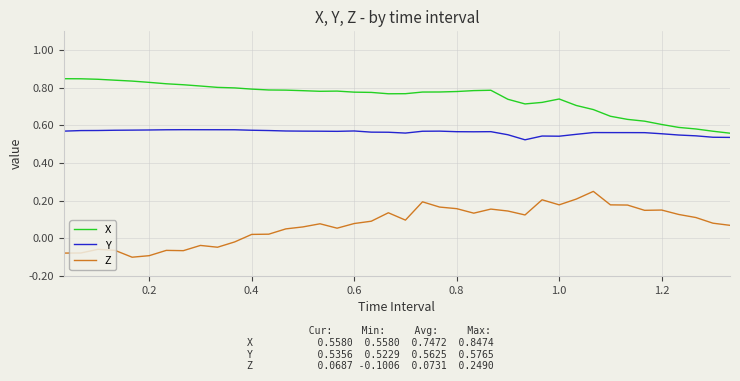

True or false: X has more than 1 points higher than both neighbors.

True